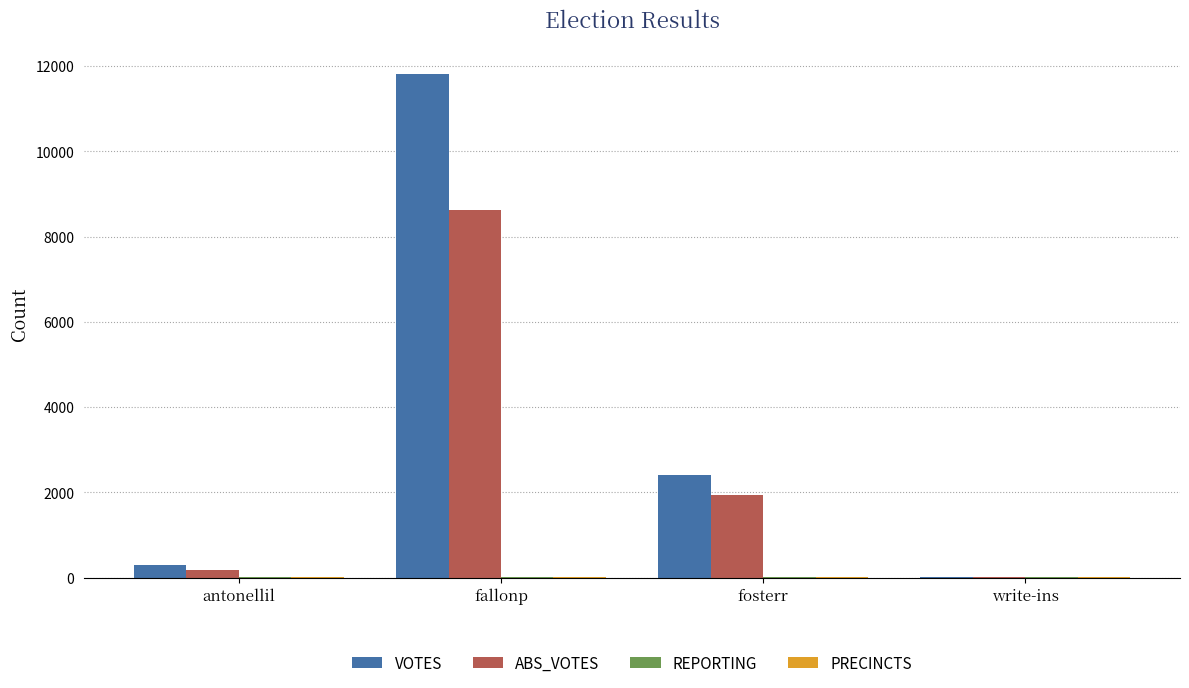

At which category is the sum across all series the highest?

fallonp